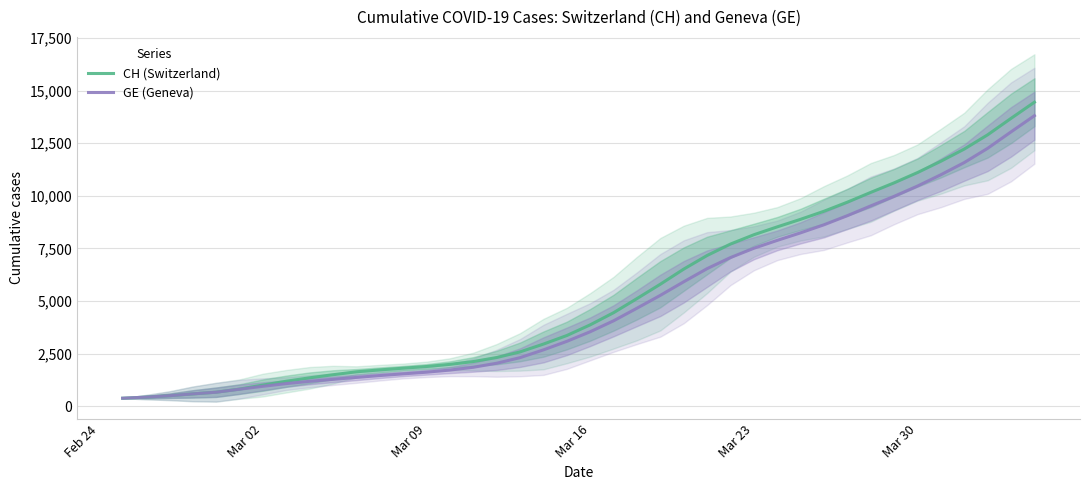

What is the maximum value for CH (Switzerland)?

14443.8